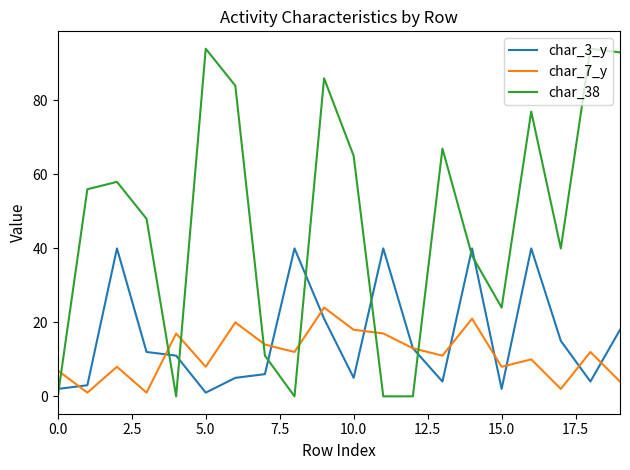

What is the difference between the second highest and second lowest values in the char_38 series?

94